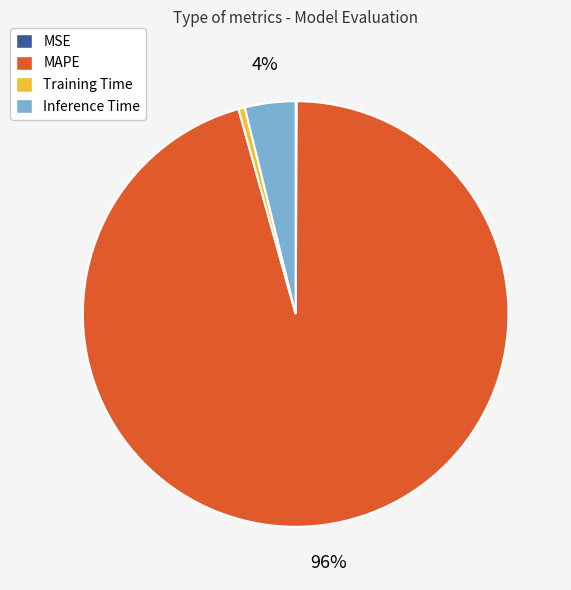

Does MAPE account for over 50% of the chart?

Yes